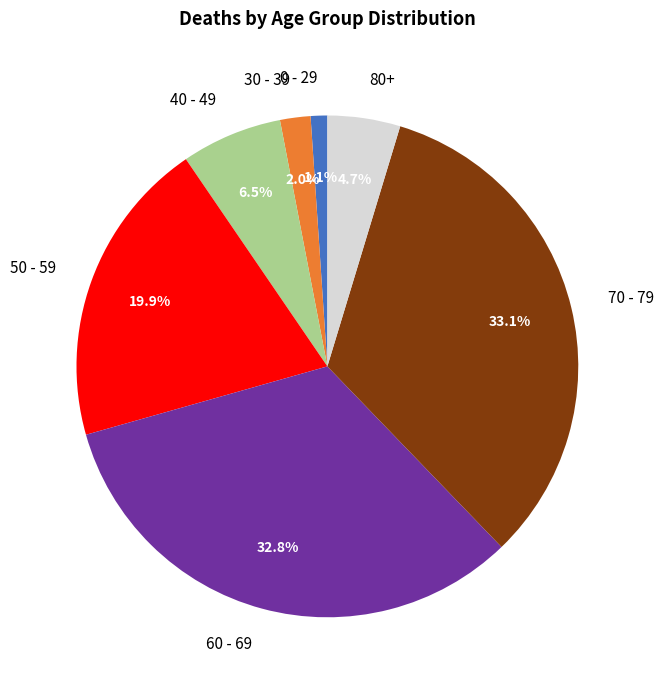

Does 30 - 39 represent more than half of the total?

No